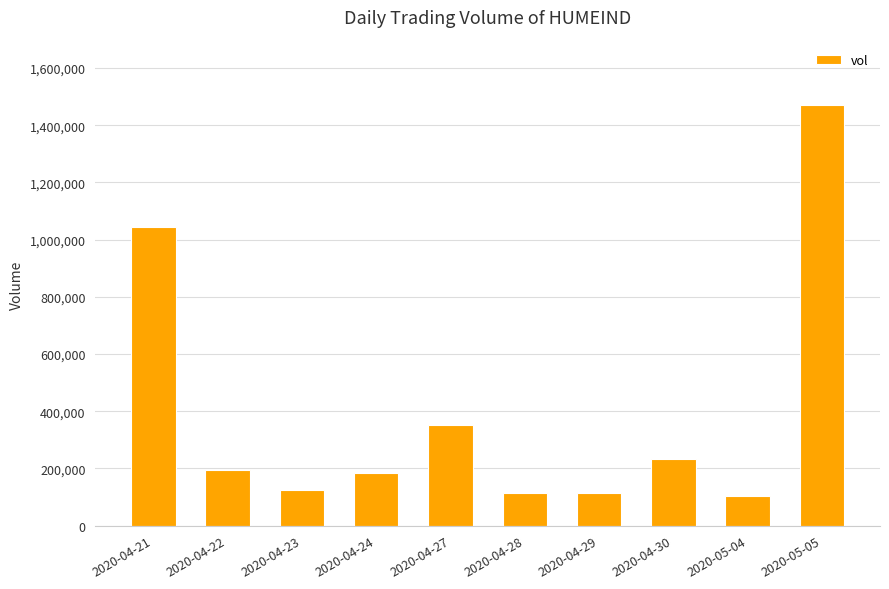

What is the sum of all values?

3938400